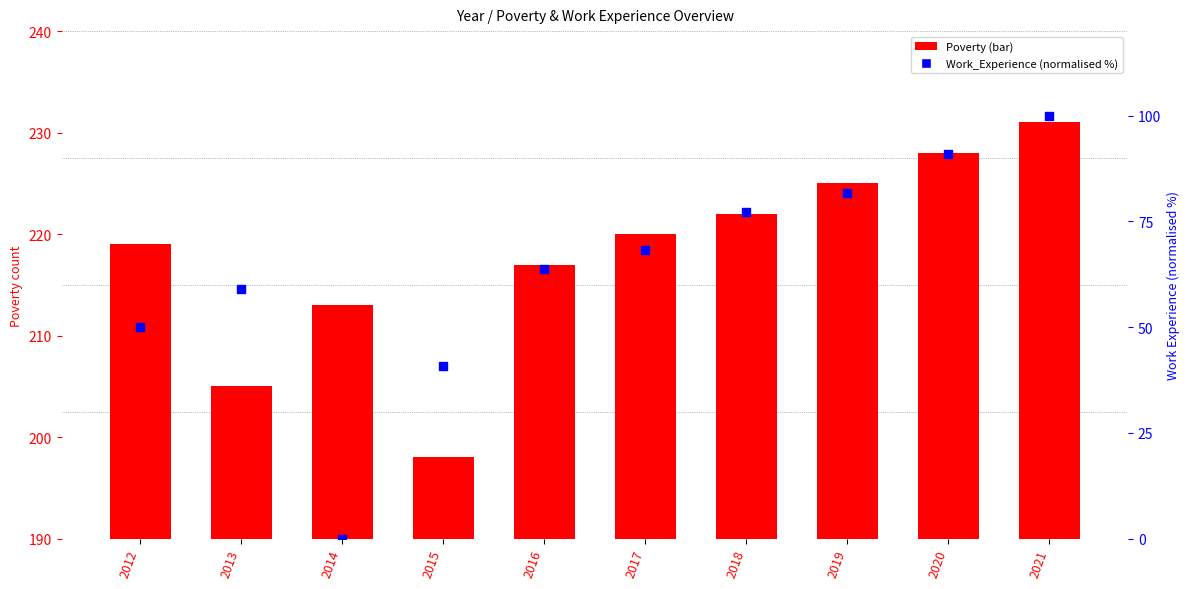

What are all the series names shown in the legend?

Poverty, Work_Experience (norm %)